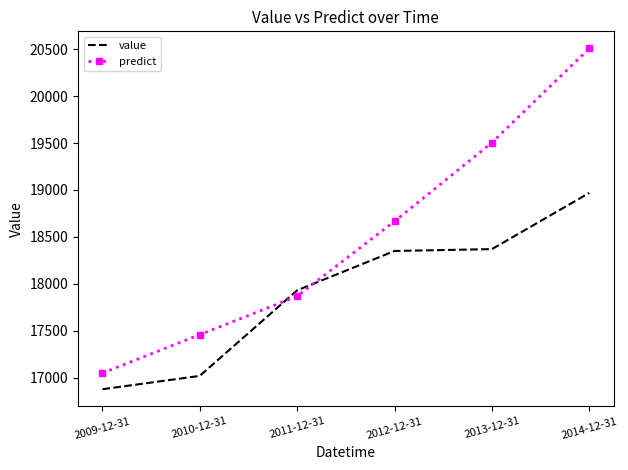

Which series has the largest range (max minus min)?

predict